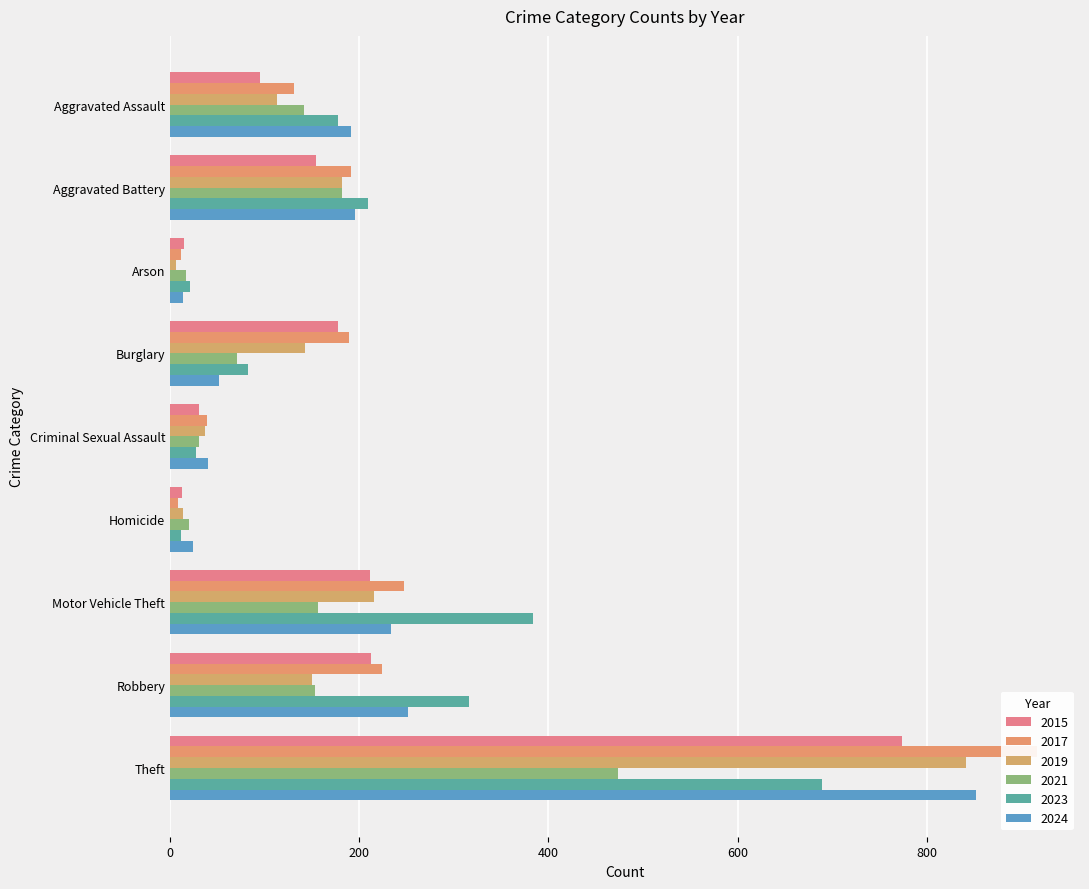

At which label does 2024 reach its minimum?

Arson